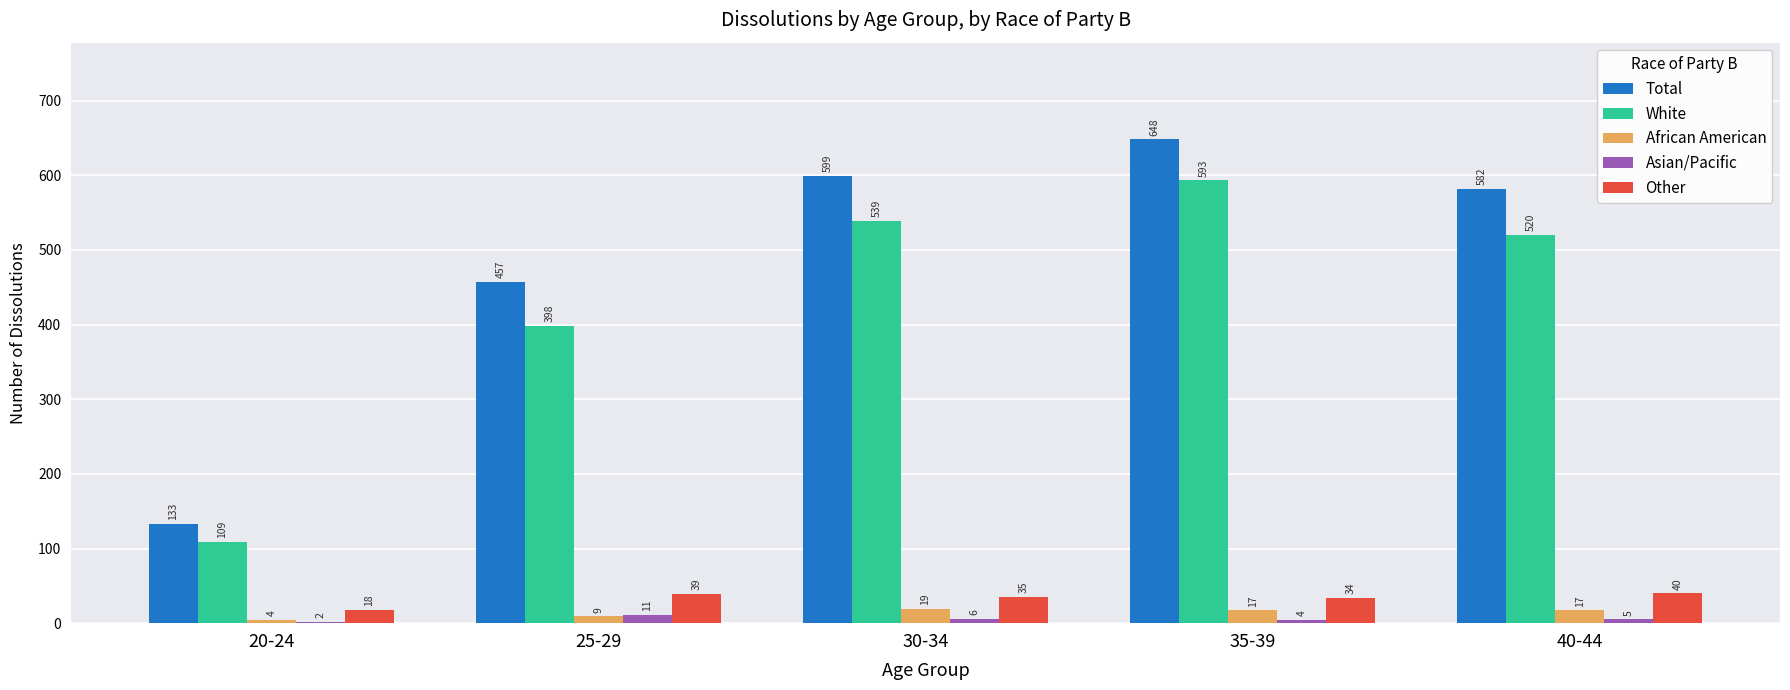

Which series changed the most between 25-29 and 30-34?

Total